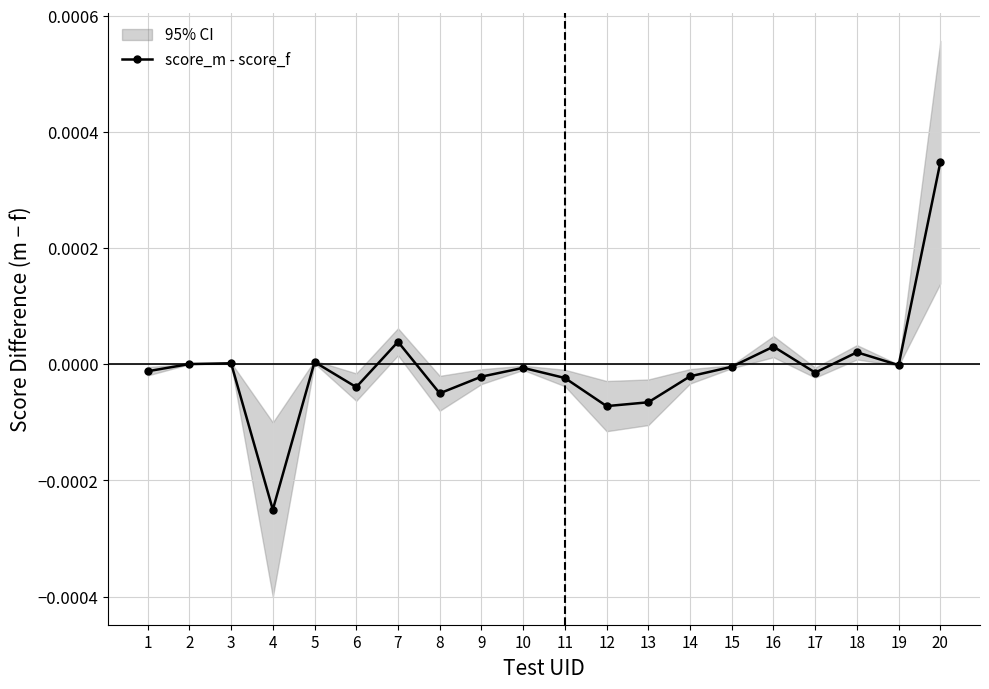

How many lines are shown in the chart?

1